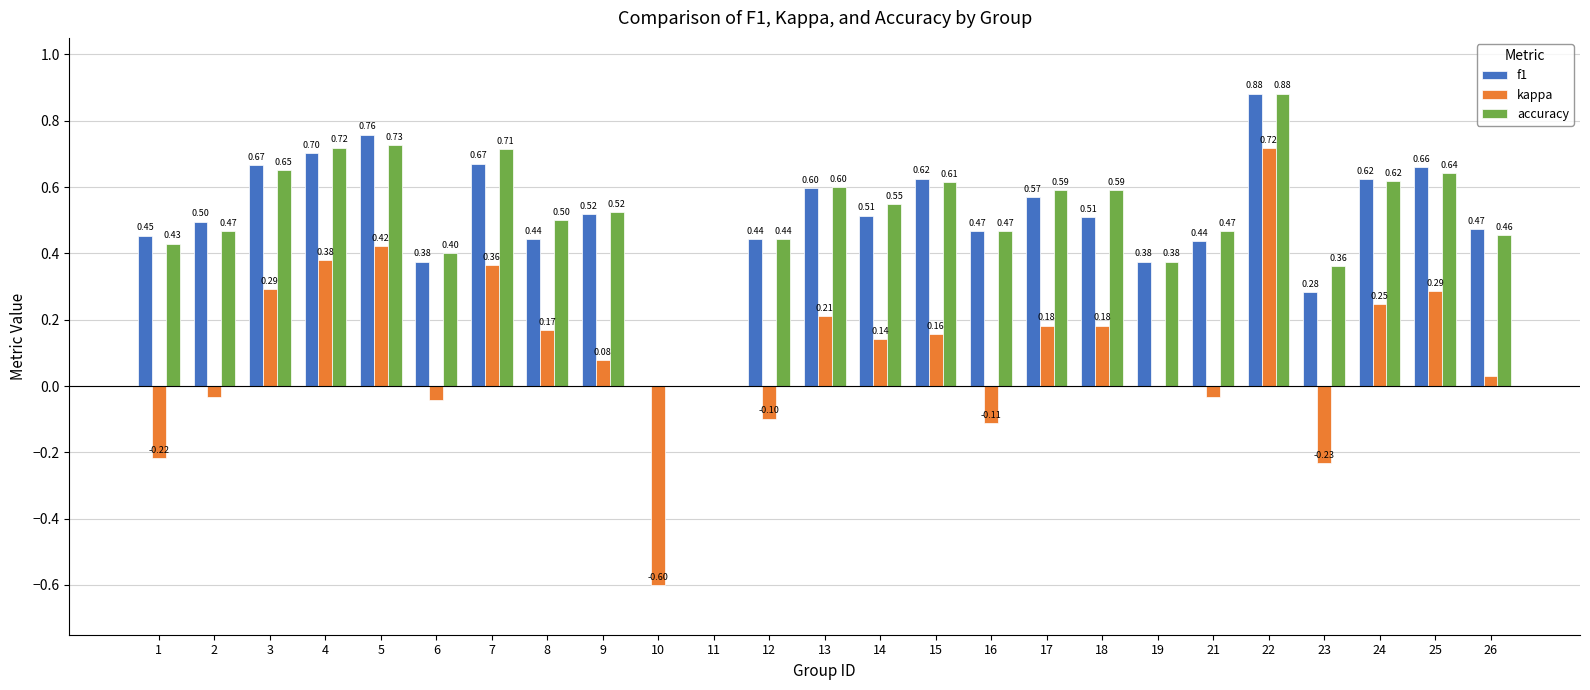

Which series changed the most between 5 and 18?

f1